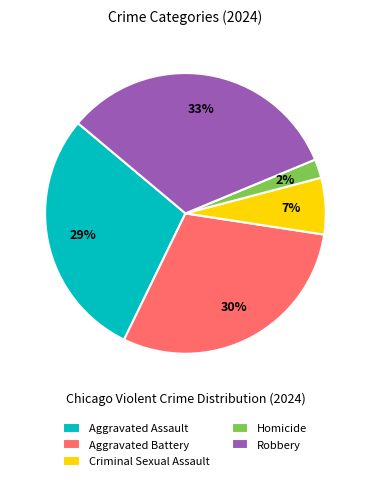

Is the sum of Criminal Sexual Assault and Robbery greater than half?

No